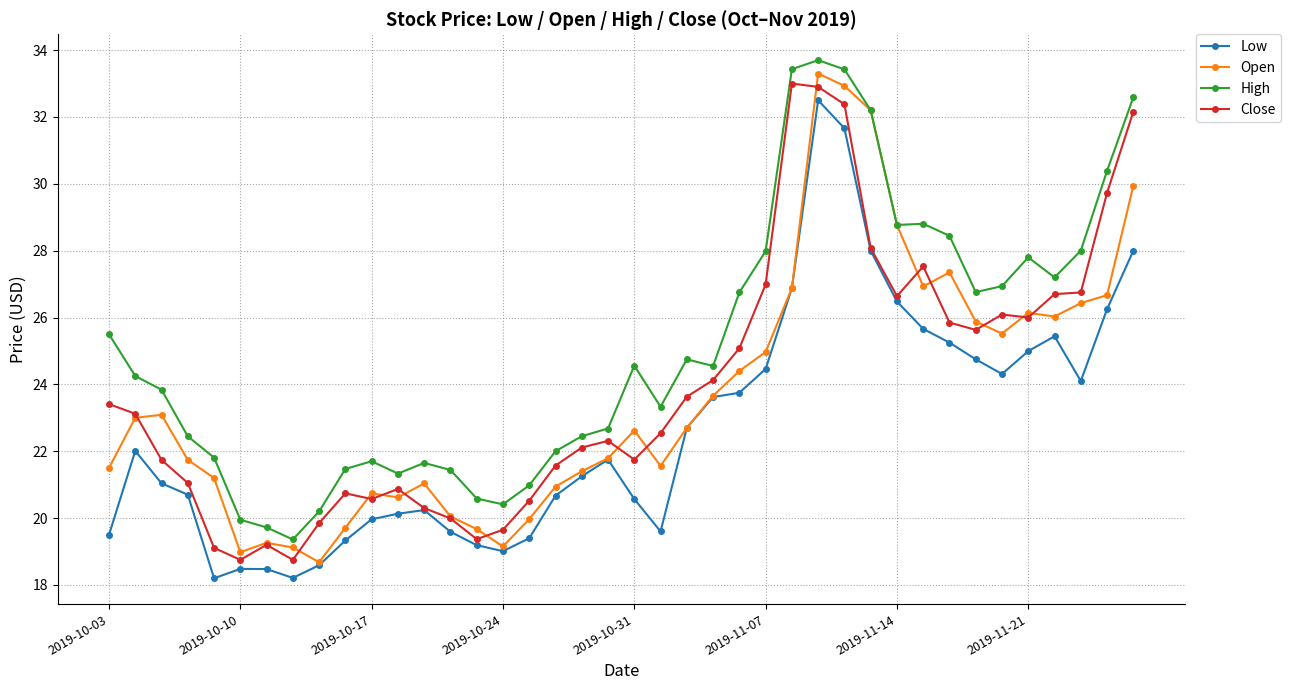

Does the chart have visible grid lines?

Yes